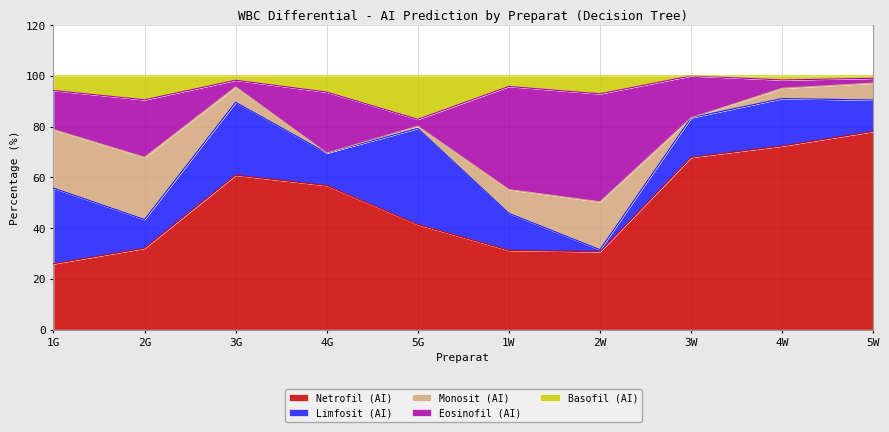

At how many categories does at least one series exceed 66?

3